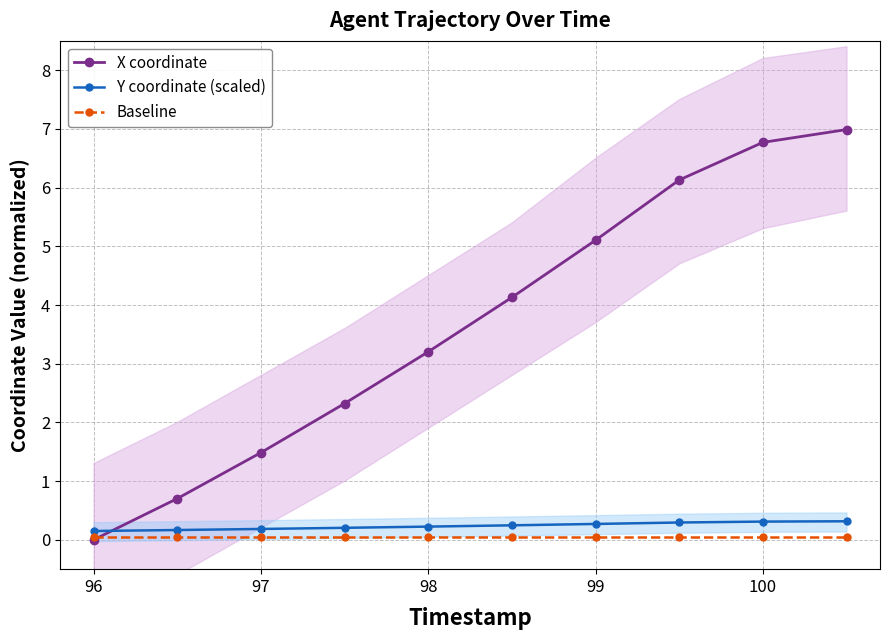

At which label is X coordinate closest to 3?

98